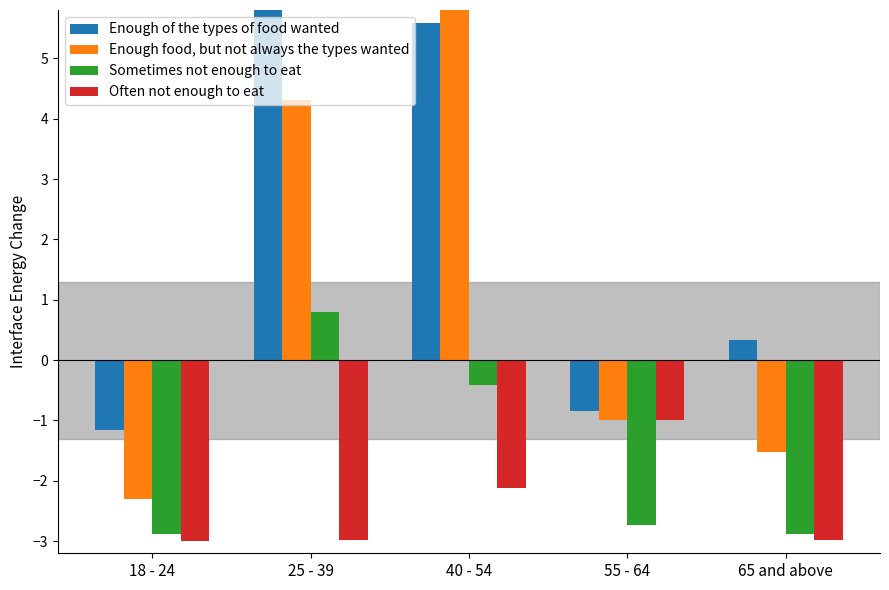

Reading right to left, list all the values displayed in this chart.

Enough of the types of food wanted: 65 and above=0.3	55 - 64=-0.9	40 - 54=5.6	25 - 39=9.2	18 - 24=-1.2
Enough food, but not always the types wanted: 65 and above=-1.5	55 - 64=-1.0	40 - 54=7.5	25 - 39=4.3	18 - 24=-2.3
Sometimes not enough to eat: 65 and above=-2.9	55 - 64=-2.7	40 - 54=-0.4	25 - 39=0.8	18 - 24=-2.9
Often not enough to eat: 65 and above=-3.0	55 - 64=-1.0	40 - 54=-2.1	25 - 39=-3.0	18 - 24=-3.0